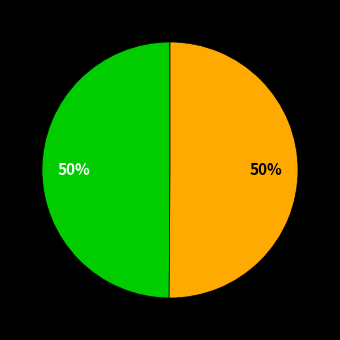

To the nearest percent, what is the average slice percentage?

50%